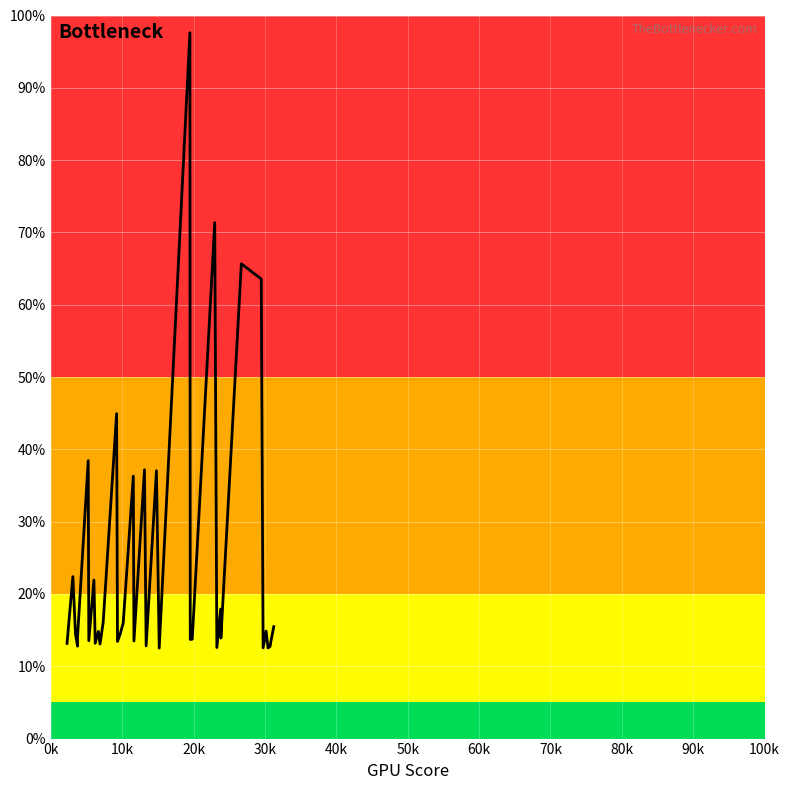

What is the difference between the second highest and second lowest values?

58.8